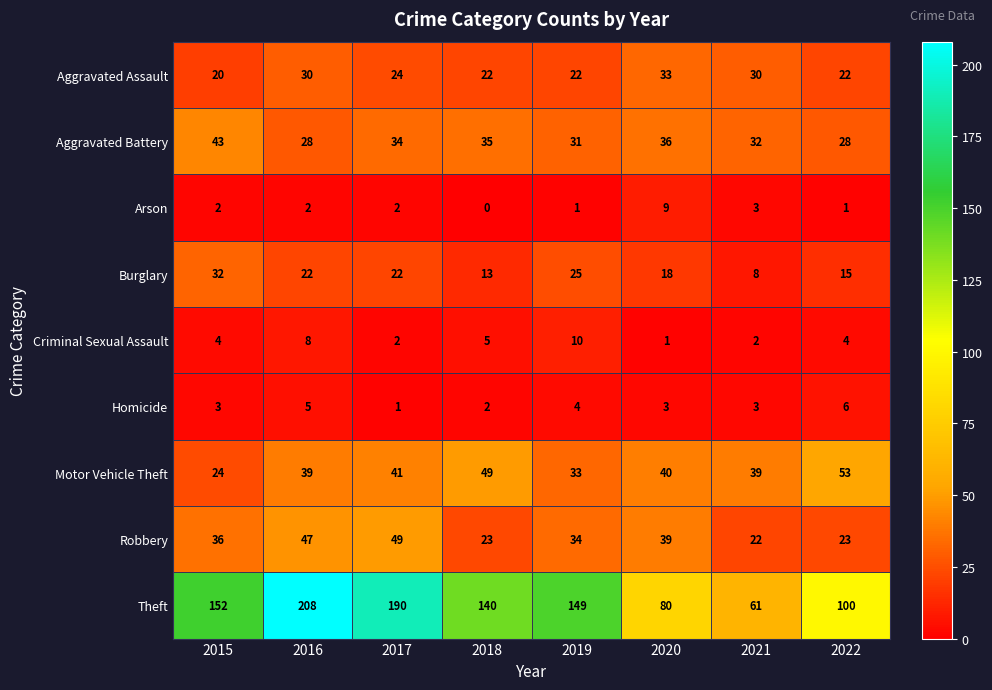

What is the average value of the Aggravated Assault series?

25